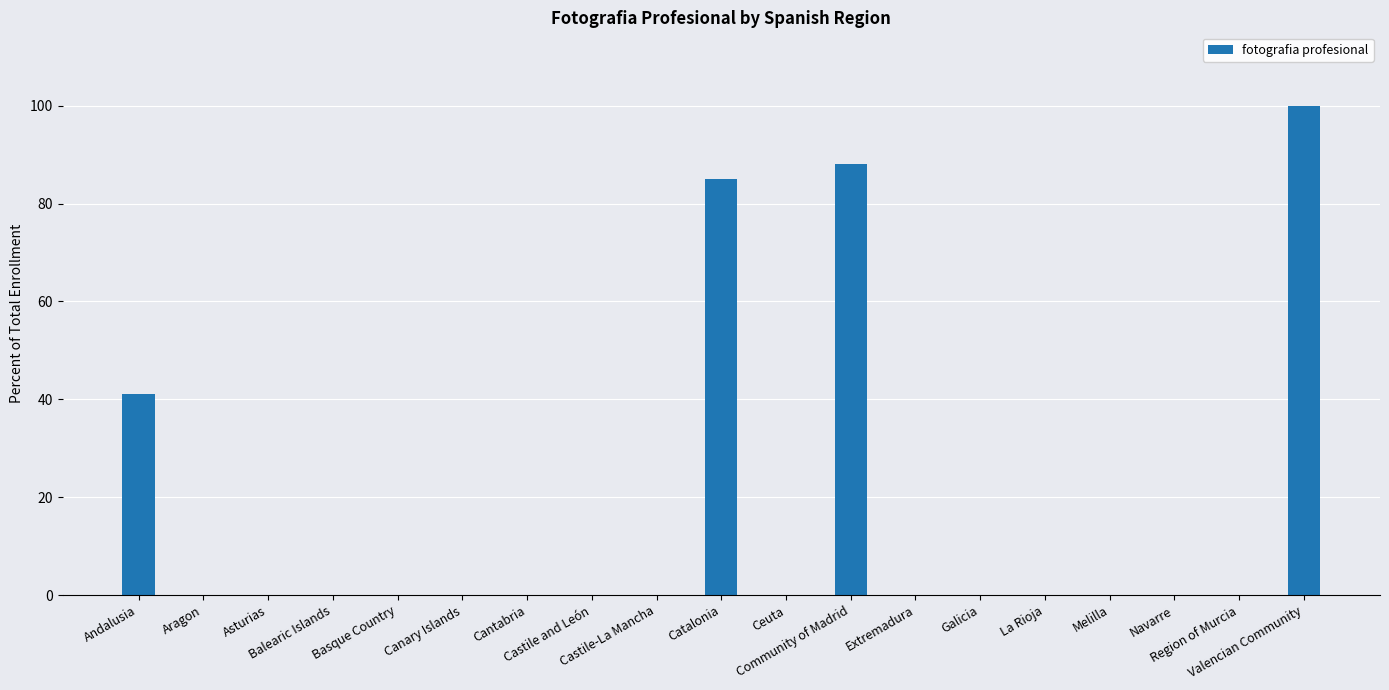

At which category does the chart reach its peak across all series?

Valencian Community